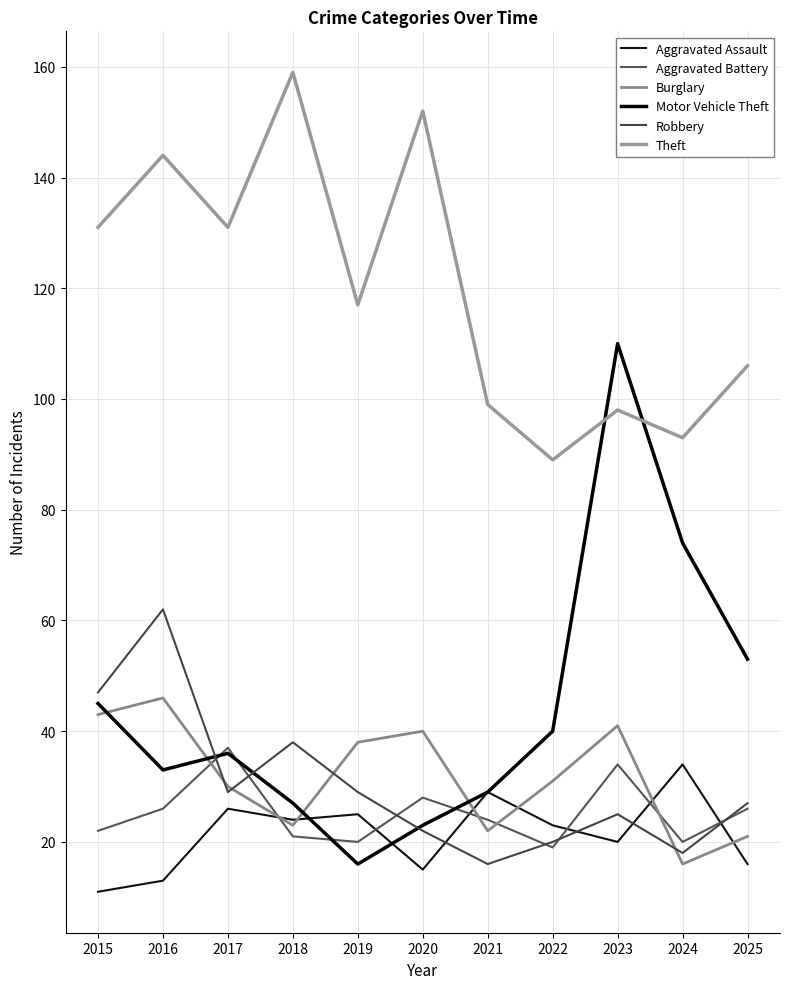

How many lines are shown in the chart?

6